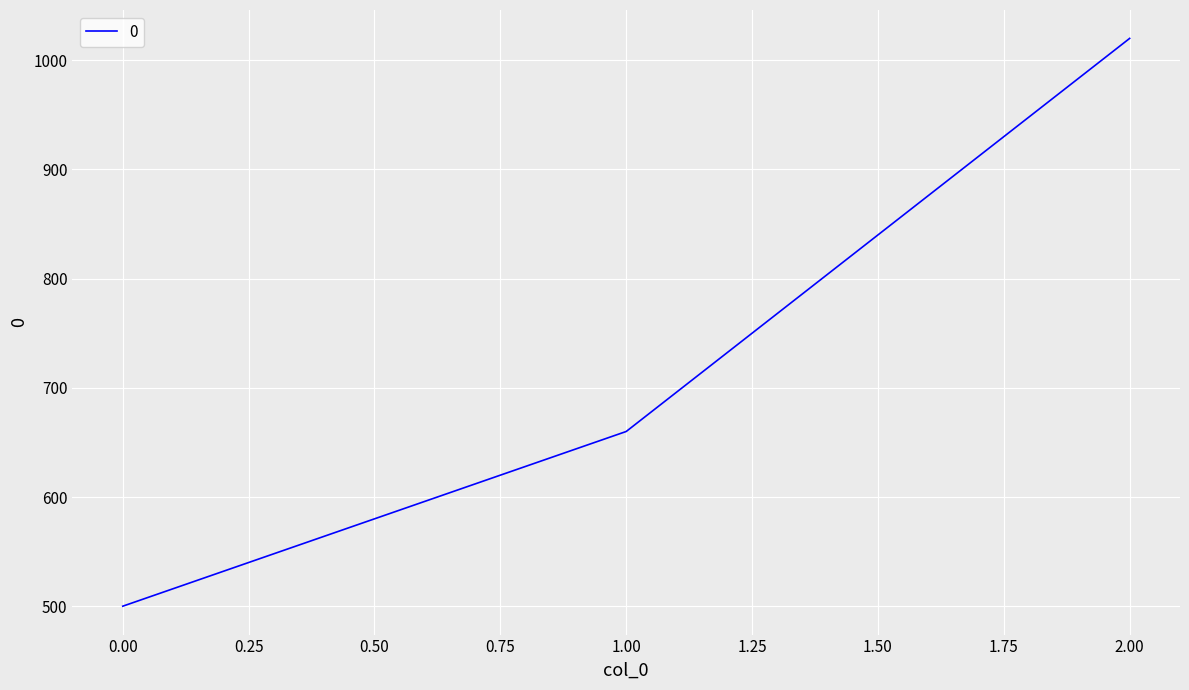

The value at 1.00 is 660. True or false?

True